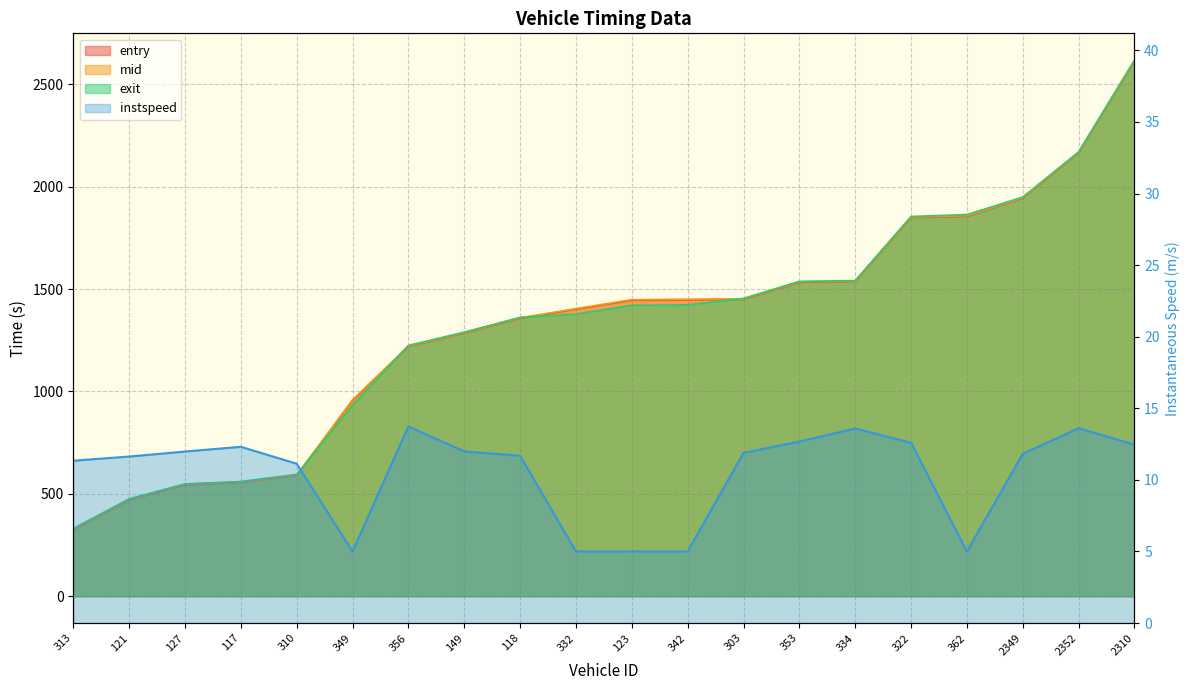

At which category is the sum across all series the highest?

2310